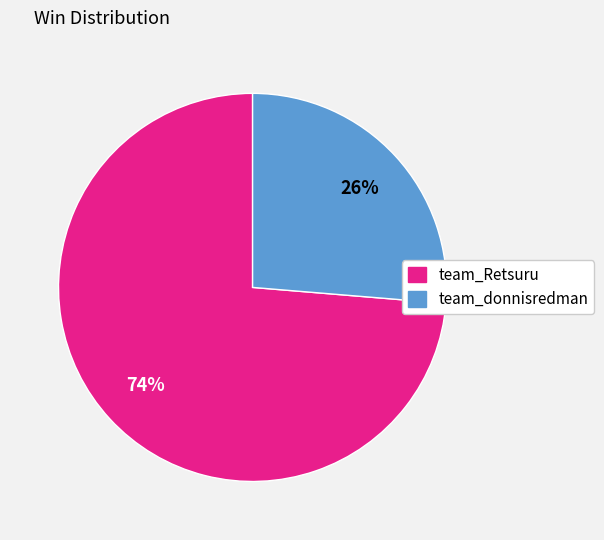

Rank the categories by value from lowest to highest.

team_donnisredman, team_Retsuru